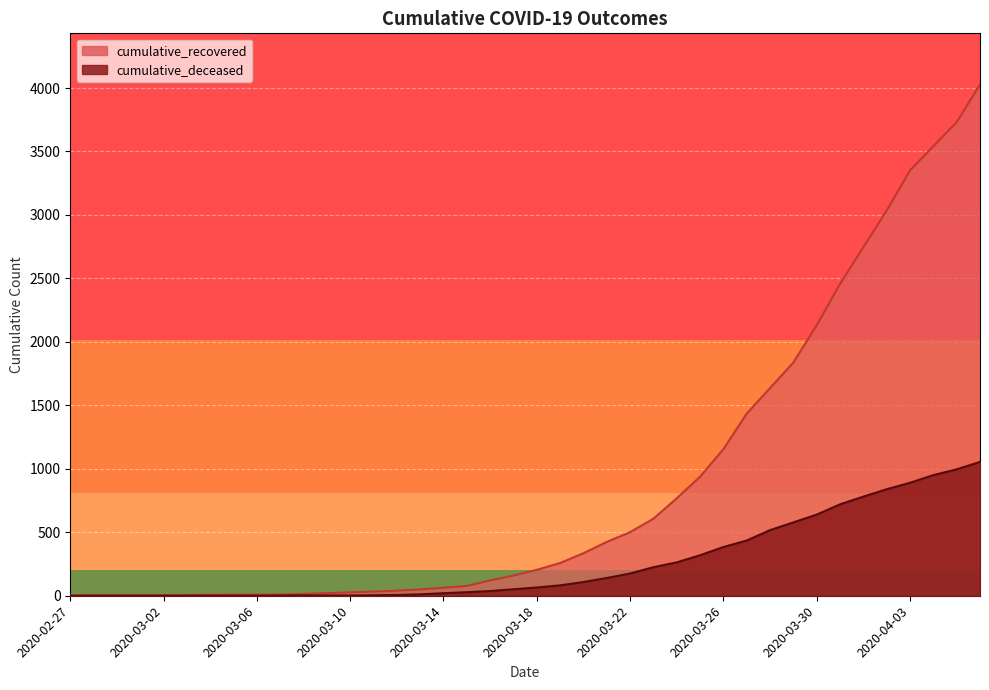

True or false: cumulative_deceased and cumulative_recovered cross at least once.

False